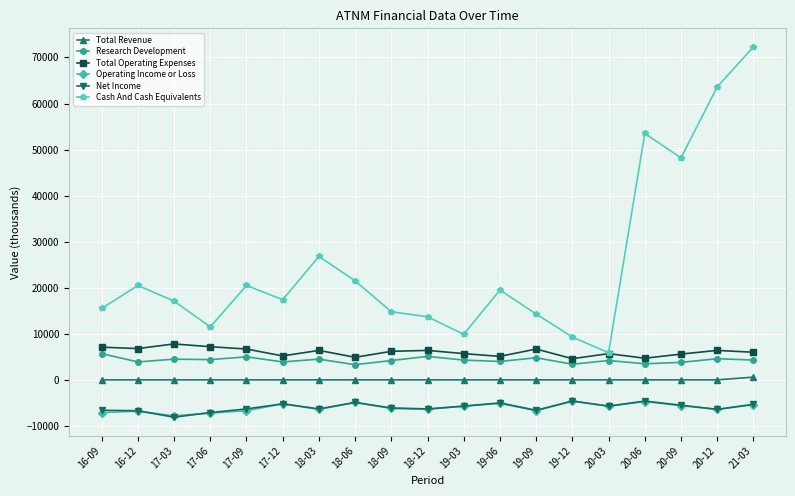

Count the number of categories in the chart.

19